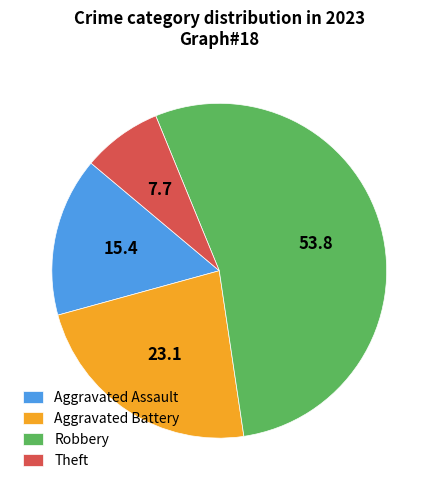

Approximately how many times larger is the value at Aggravated Battery compared to Aggravated Assault?

1.5